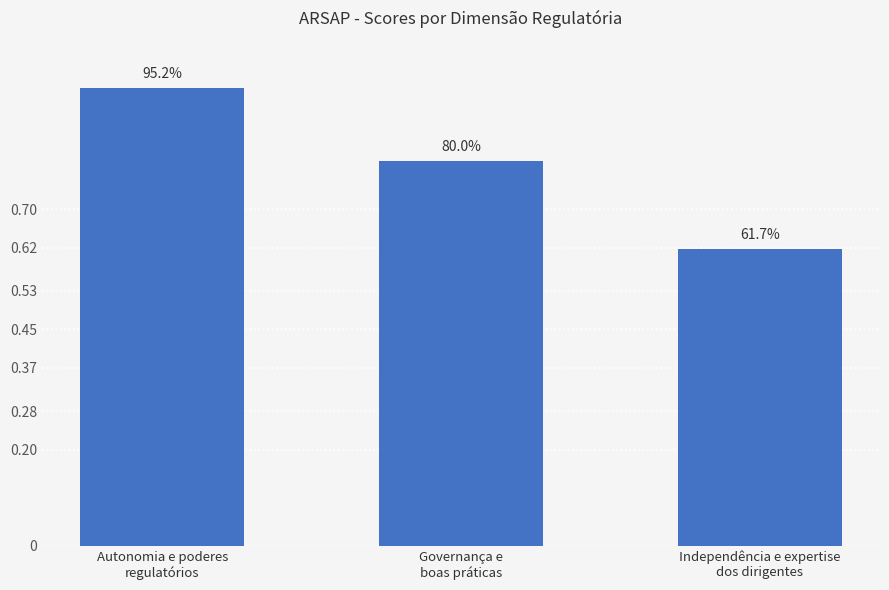

Reading right to left, list all the values displayed in this chart.

0.6	0.8	1.0